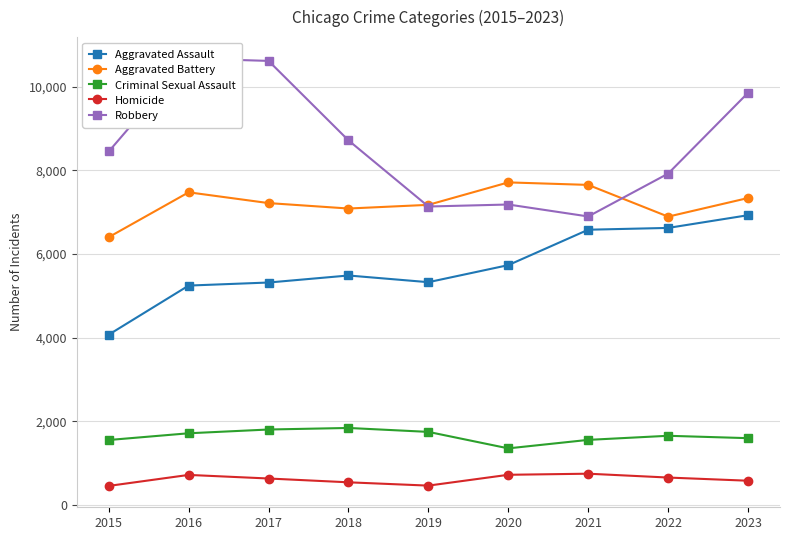

How many interior local peaks does the Aggravated Assault series have?

1